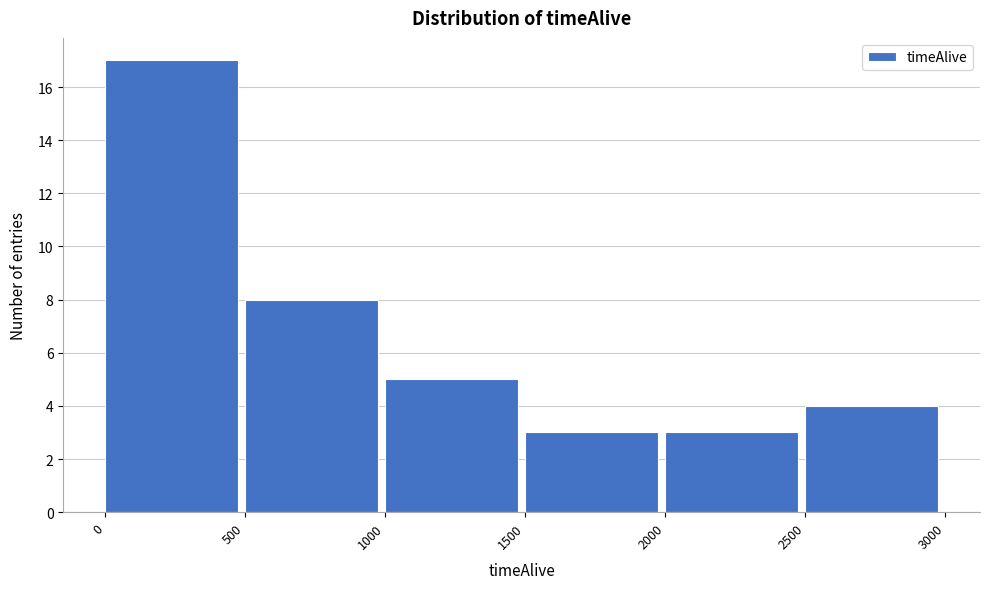

Which range on the x-axis has the tallest bar?

0 to 500